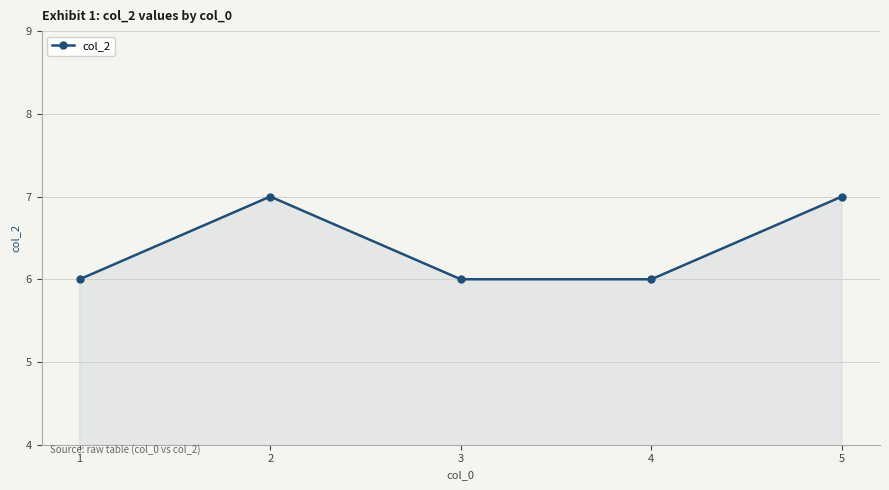

What is the change in value from 2 to 3?

-1